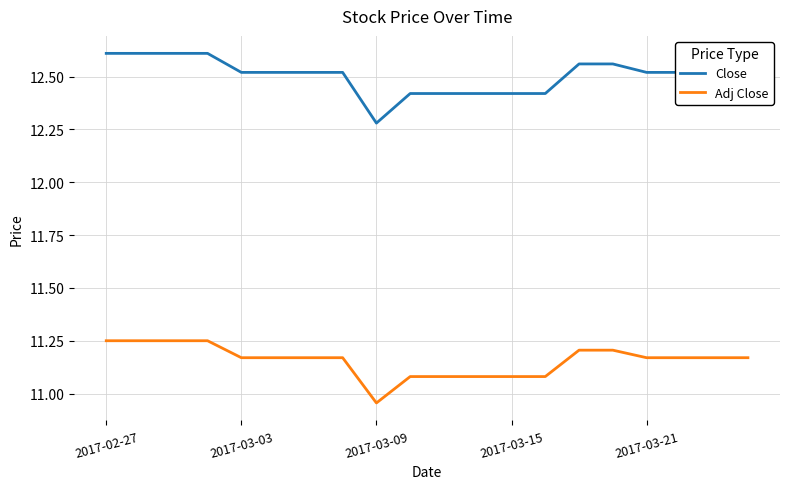

List the series in order of their overall mean, highest first.

Close, Adj Close